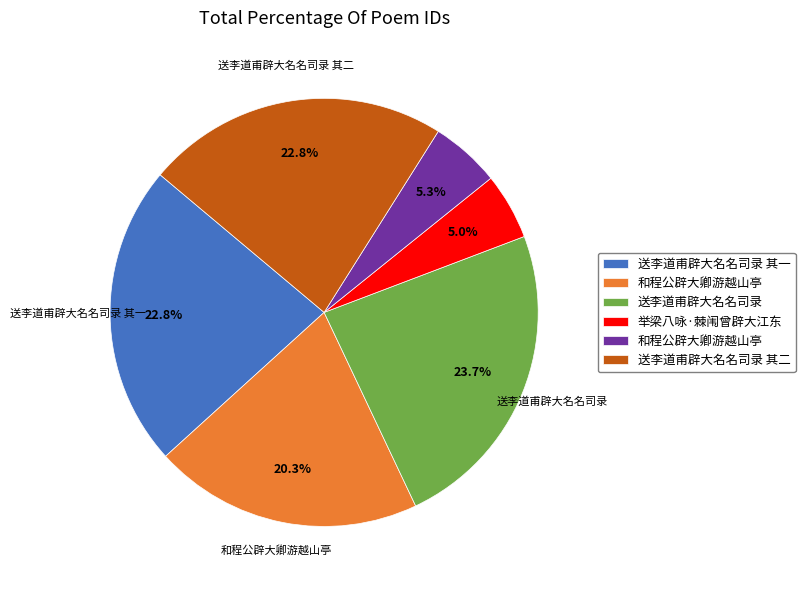

To the nearest percent, what is the average slice percentage?

17%